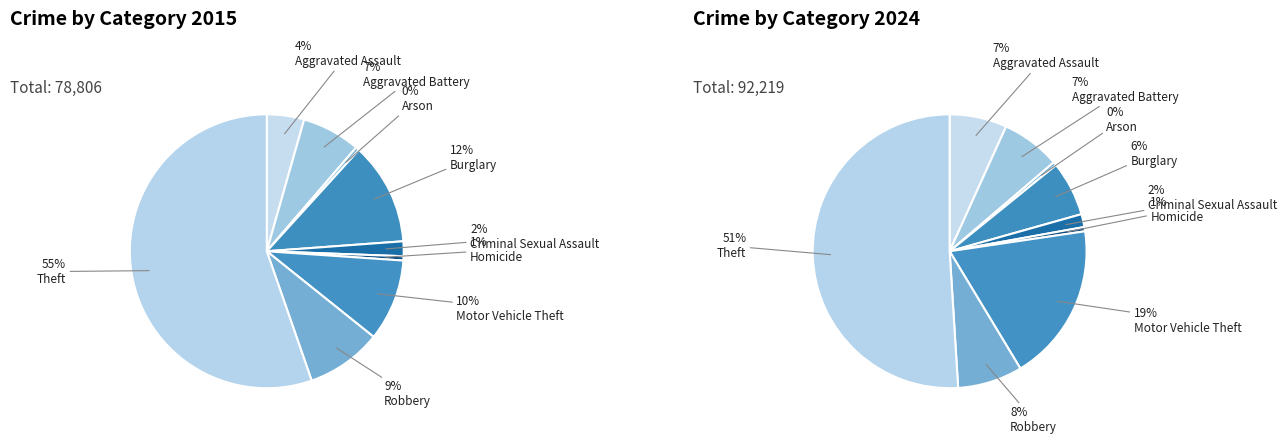

What is the smallest slice in the pie chart?

Arson